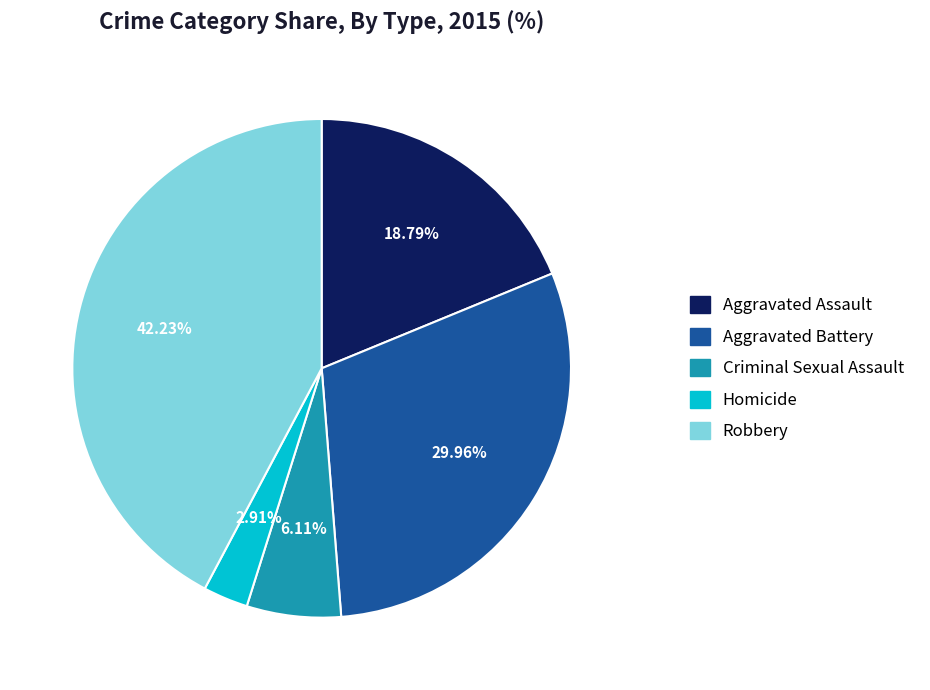

To the nearest percent, what is the difference between the largest and smallest slice percentages?

39%